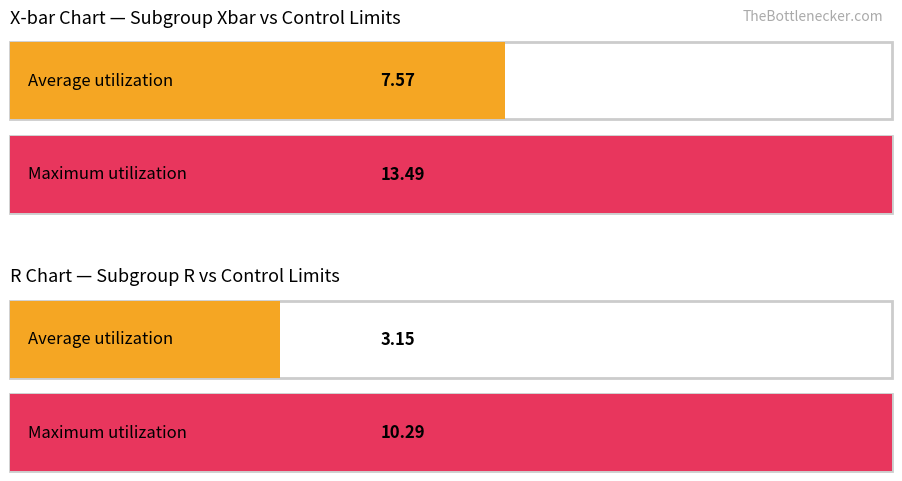

How many bars are there in each group?

2